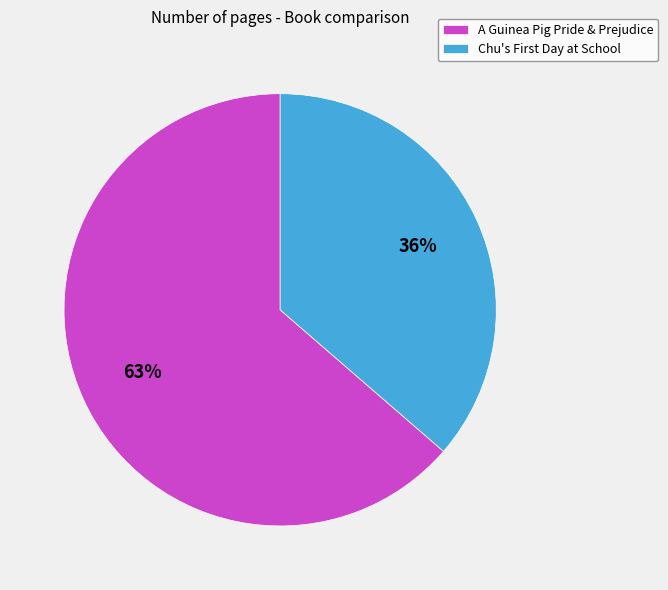

Is there any slice that represents more than half of the pie?

Yes